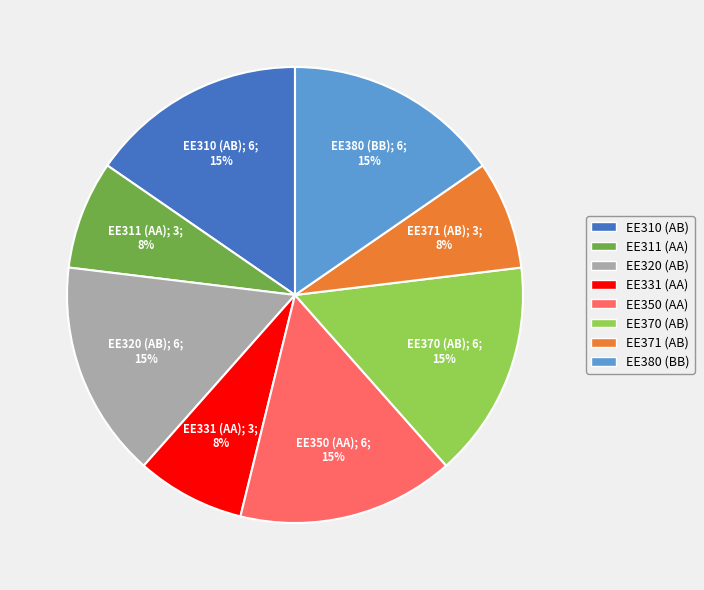

To the nearest percent, what portion does EE370 (AB) represent?

15%